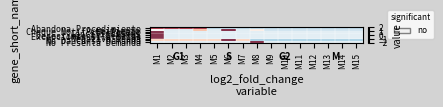

At which category does the chart reach its peak across all series?

M6